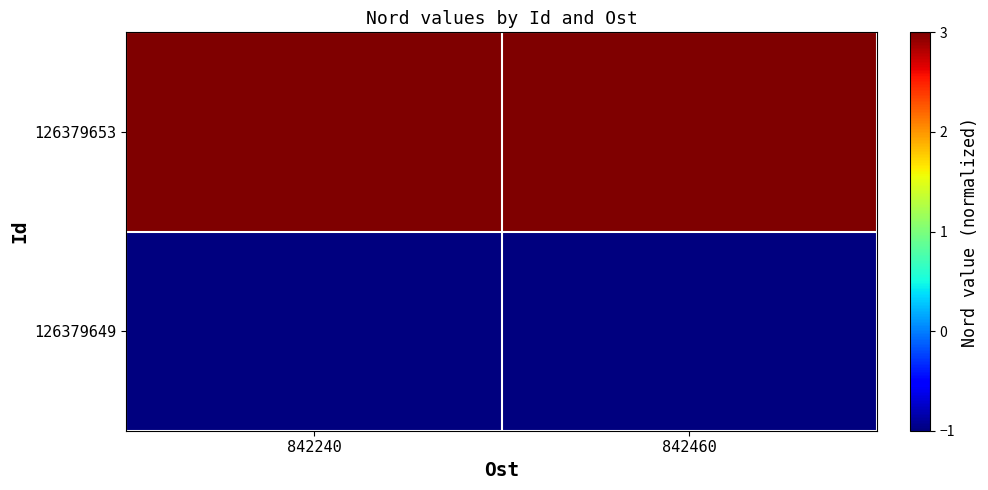

Reading left to right, transcribe all the data shown in this chart.

126379653: 842240=3.0	842460=3.0
126379649: 842240=-1.0	842460=-1.0